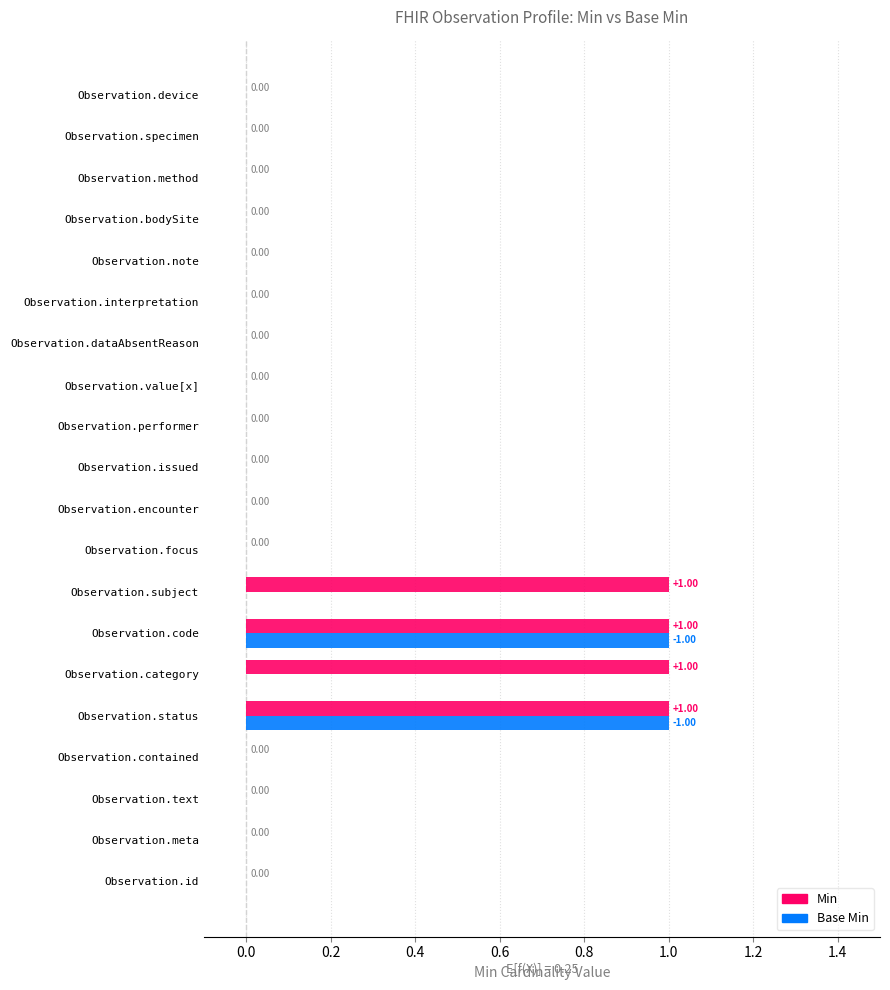

What is the sum of all Min values?

4